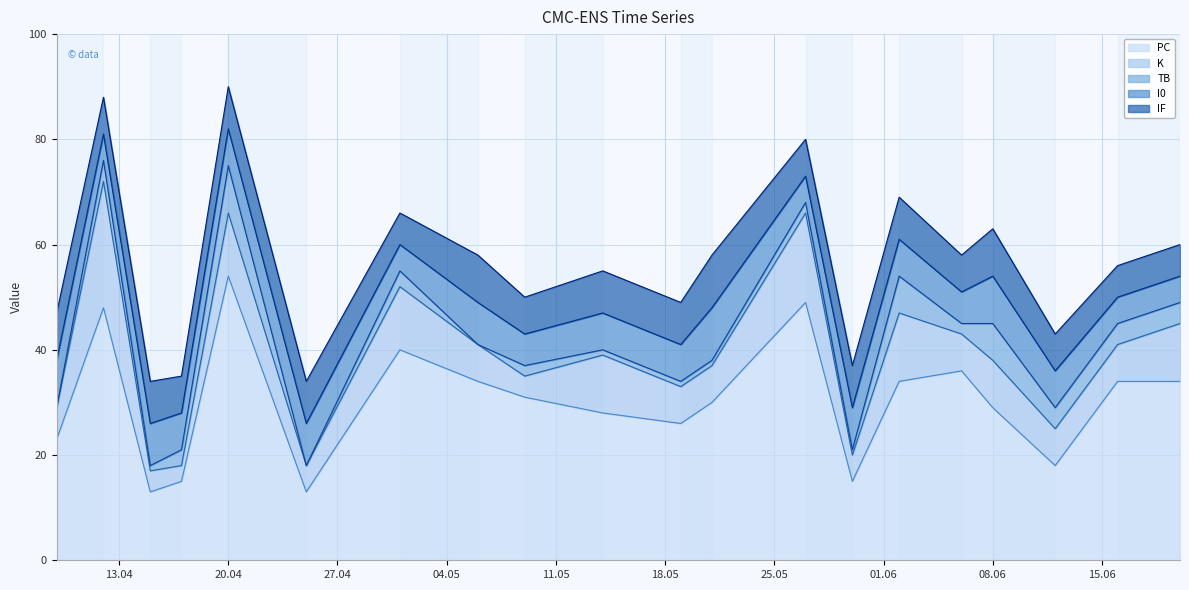

What is the difference between the IF values at 2021-04-15 and 2021-06-08?

1